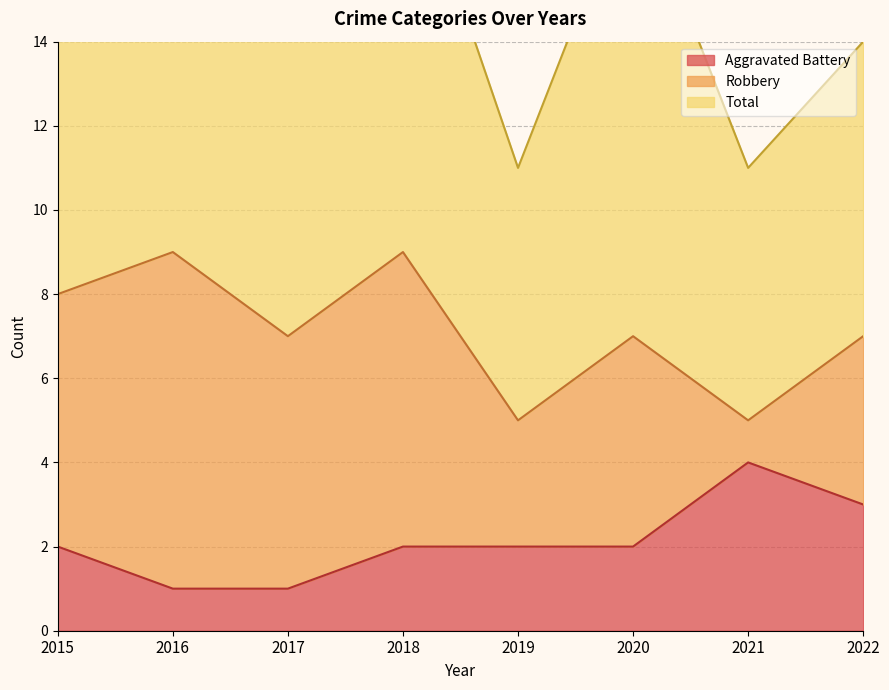

Does the chart display data point markers on the line(s)?

No